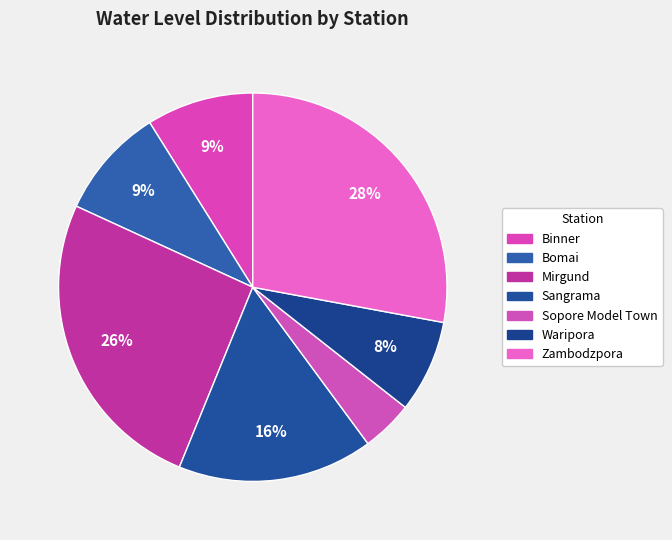

How many segments does this pie chart have?

7